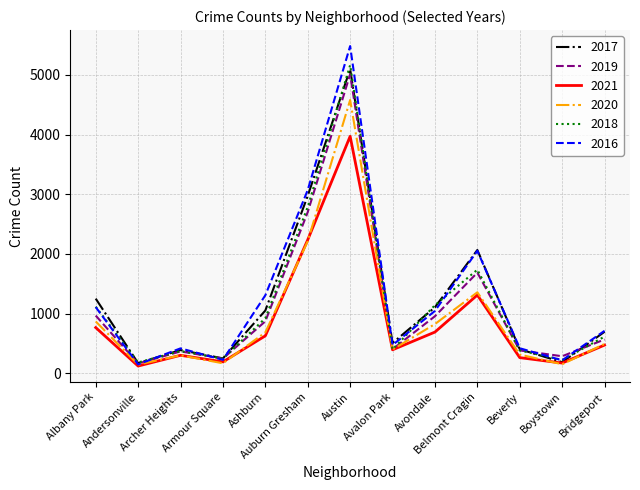

What is the smallest value displayed?

123